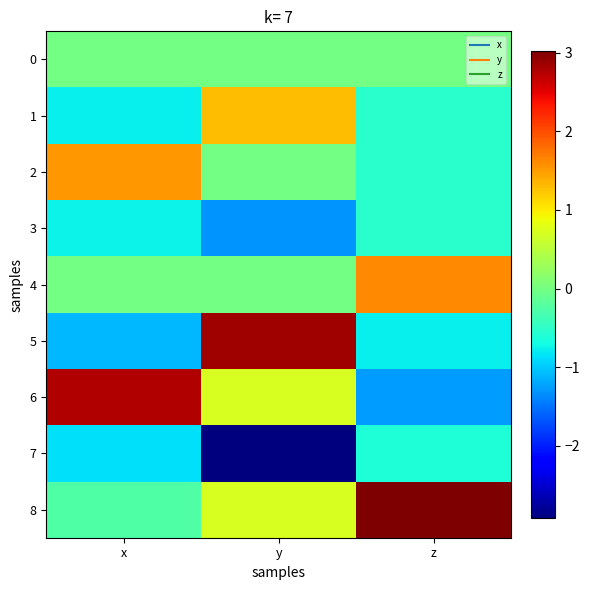

Which series has the largest total across all categories?

8